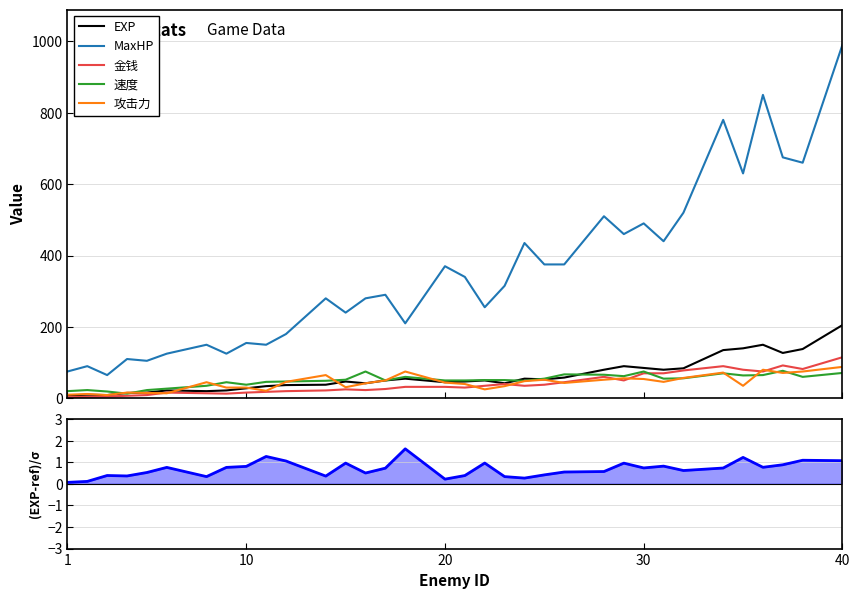

True or false: MaxHP and 速度 intersect in this chart.

False